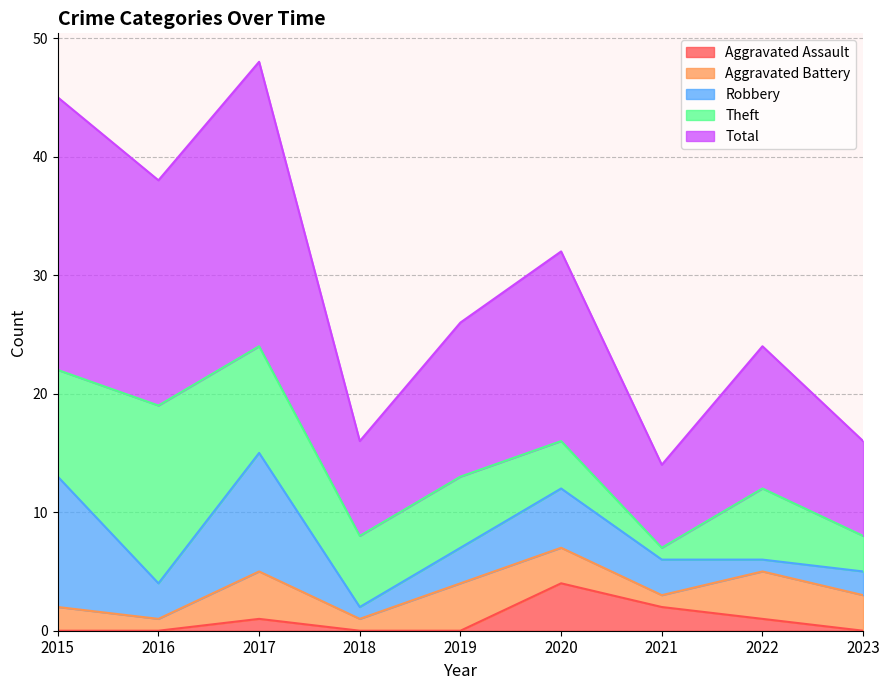

Between 2018 and 2017, which is larger?

2017